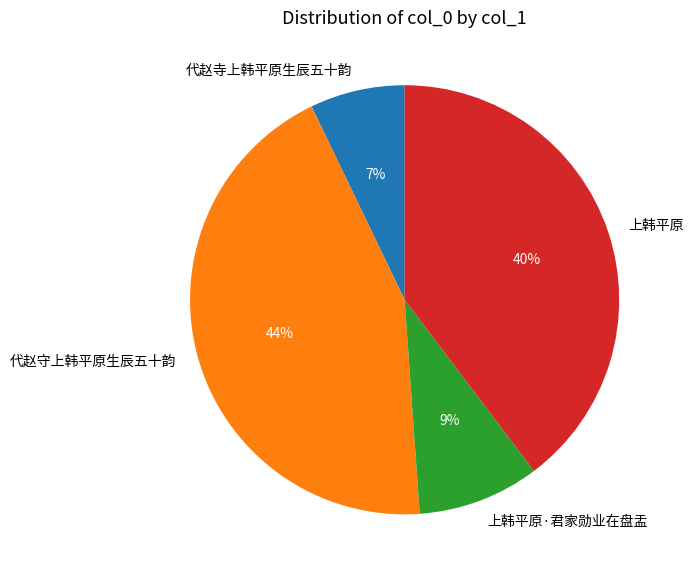

Is it true that 上韩平原 is 29% of the pie?

False